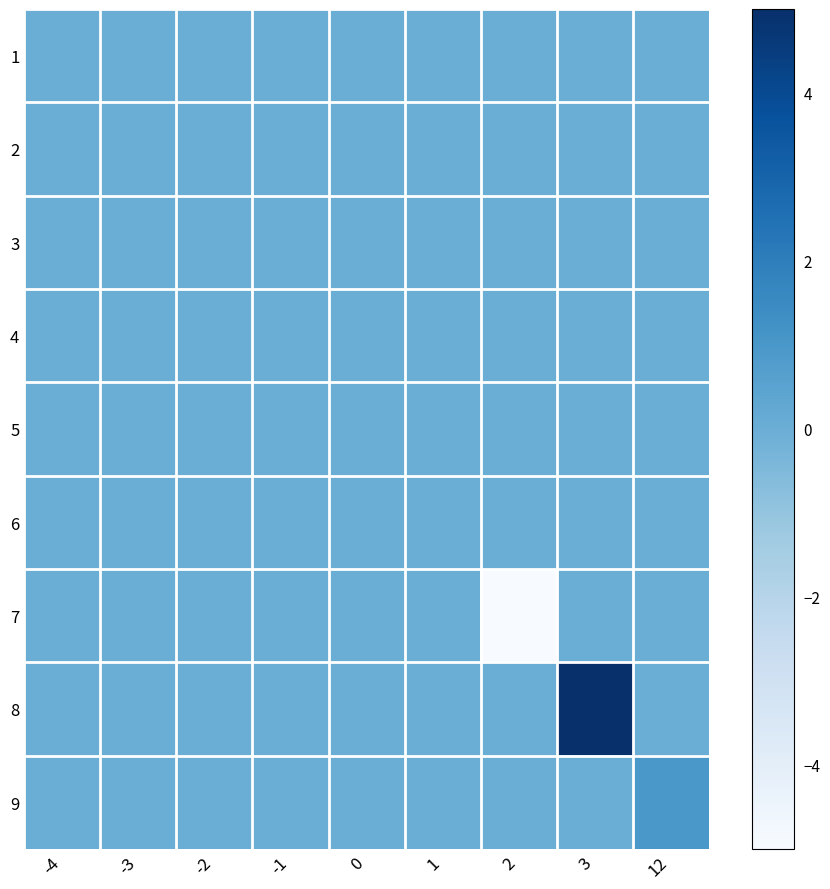

Reading right to left, what are all the values shown in this chart?

1: 12=0	3=0	2=0	1=0	0=0	-1=0	-2=0	-3=0	-4=0
2: 12=0	3=0	2=0	1=0	0=0	-1=0	-2=0	-3=0	-4=0
3: 12=0	3=0	2=0	1=0	0=0	-1=0	-2=0	-3=0	-4=0
4: 12=0	3=0	2=0	1=0	0=0	-1=0	-2=0	-3=0	-4=0
5: 12=0	3=0	2=0	1=0	0=0	-1=0	-2=0	-3=0	-4=0
6: 12=0	3=0	2=0	1=0	0=0	-1=0	-2=0	-3=0	-4=0
7: 12=0	3=0	2=-5	1=0	0=0	-1=0	-2=0	-3=0	-4=0
8: 12=0	3=5	2=0	1=0	0=0	-1=0	-2=0	-3=0	-4=0
9: 12=1	3=0	2=0	1=0	0=0	-1=0	-2=0	-3=0	-4=0